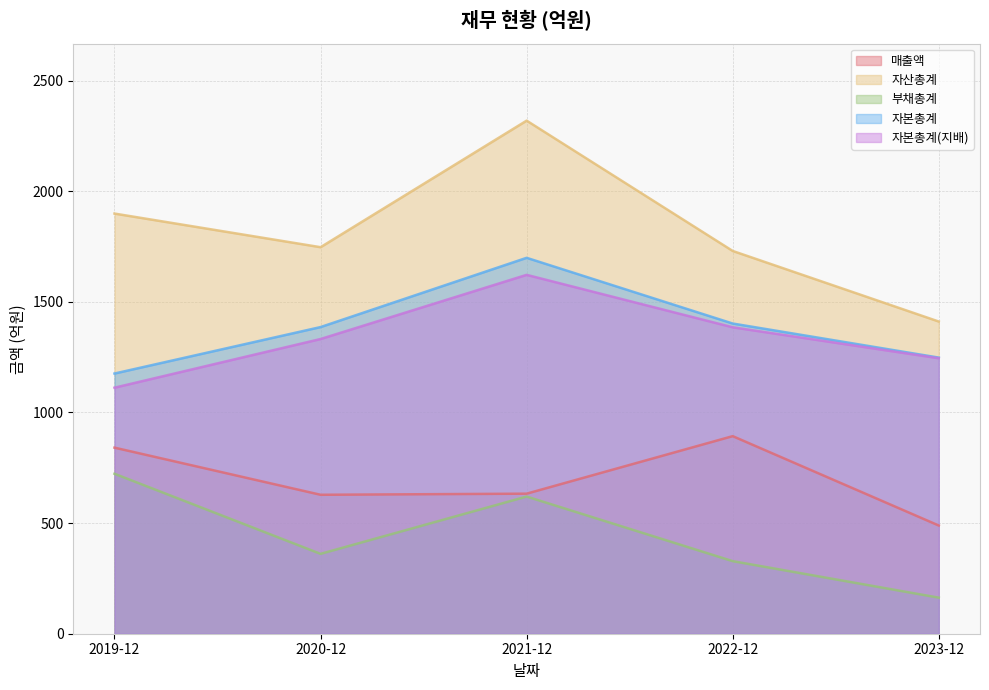

Rank the categories by 부채총계 value from lowest to highest.

2023-12, 2022-12, 2020-12, 2021-12, 2019-12